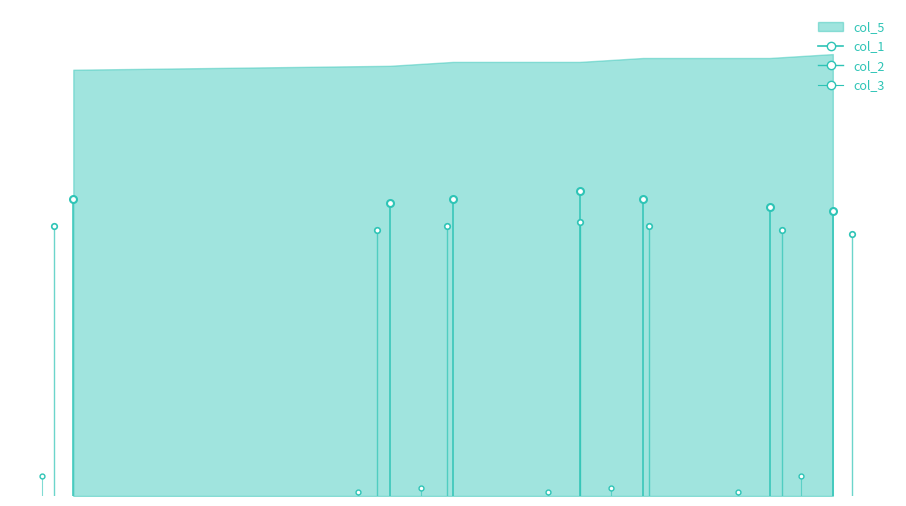

At how many categories does at least one series exceed 14?

7